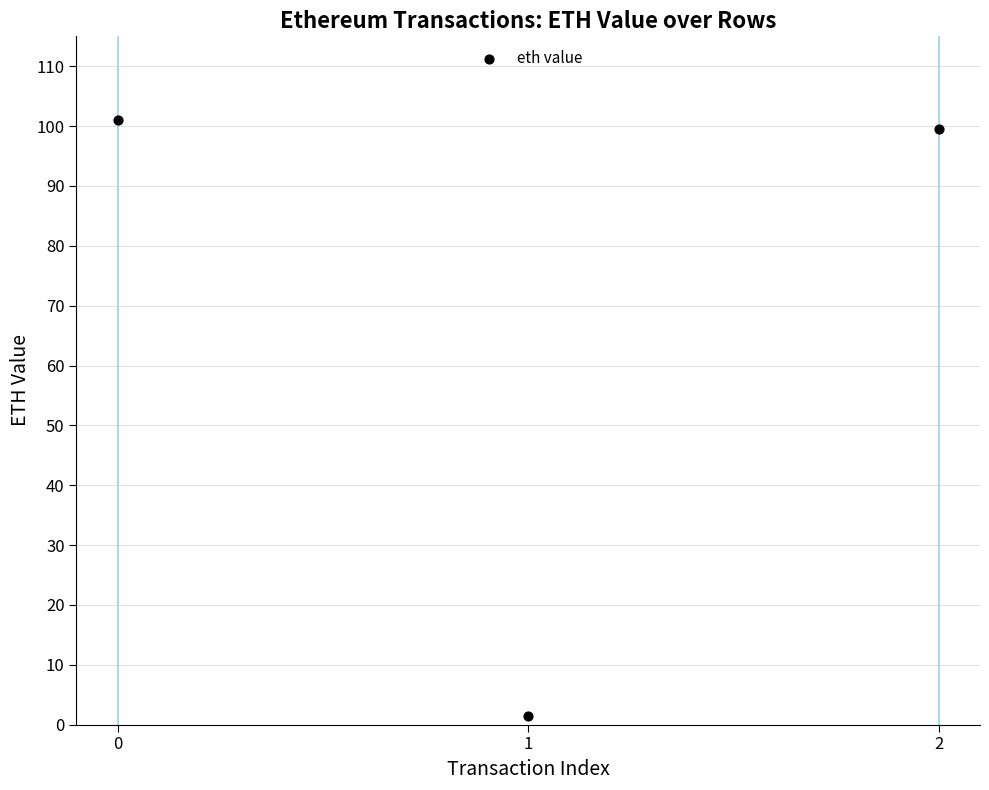

What is the average Y value?

67.3